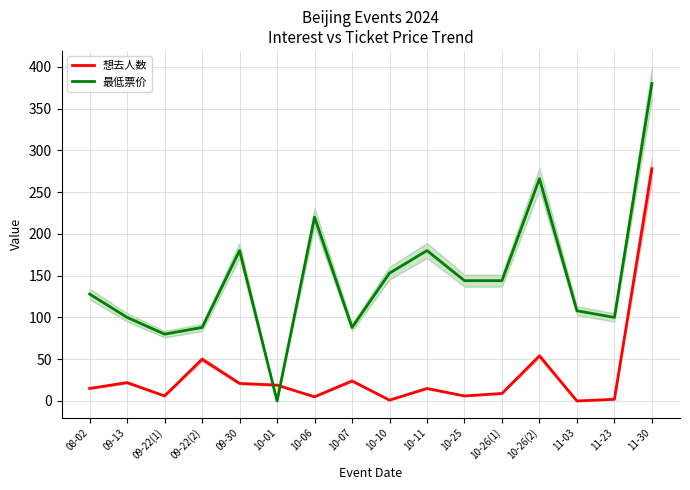

What position from the right is 10-11?

7